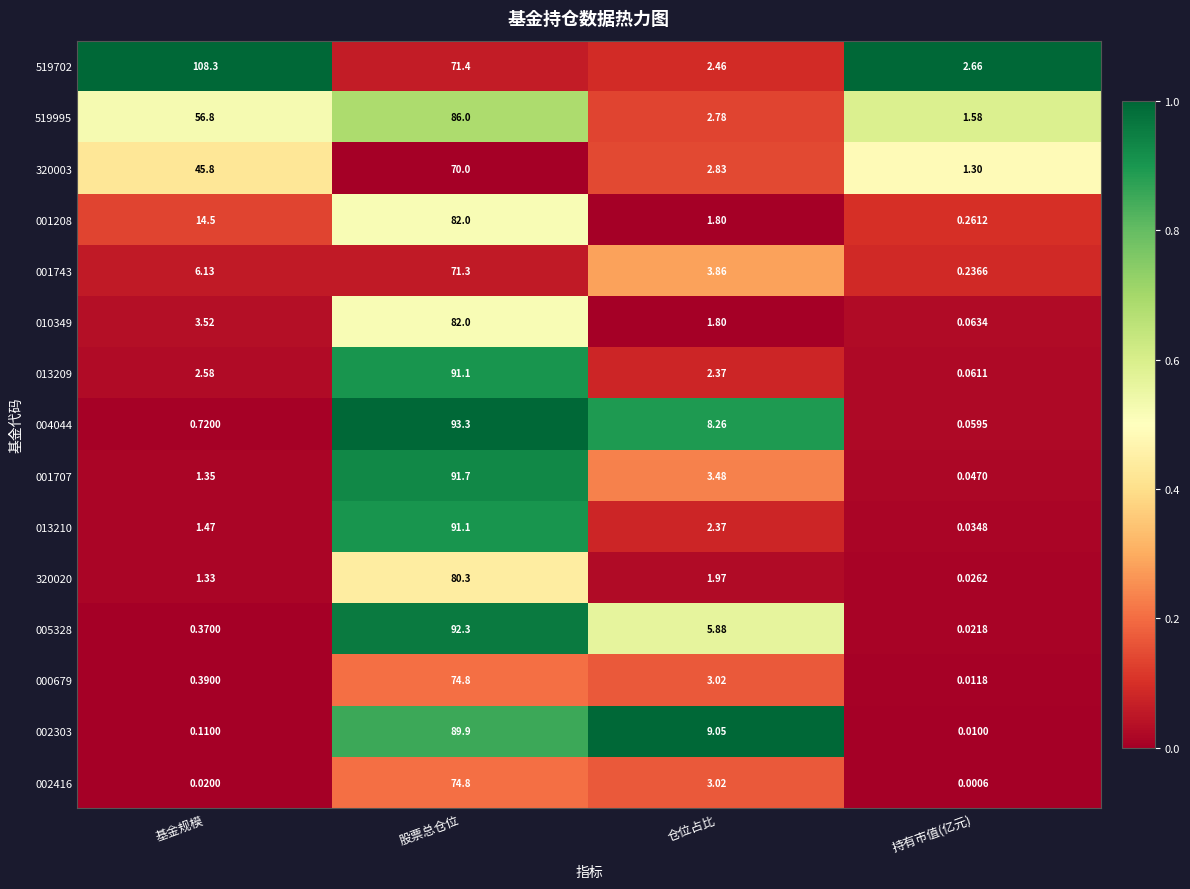

Rank the categories by 013210 value from lowest to highest.

持有市值(亿元), 基金规模, 仓位占比, 股票总仓位